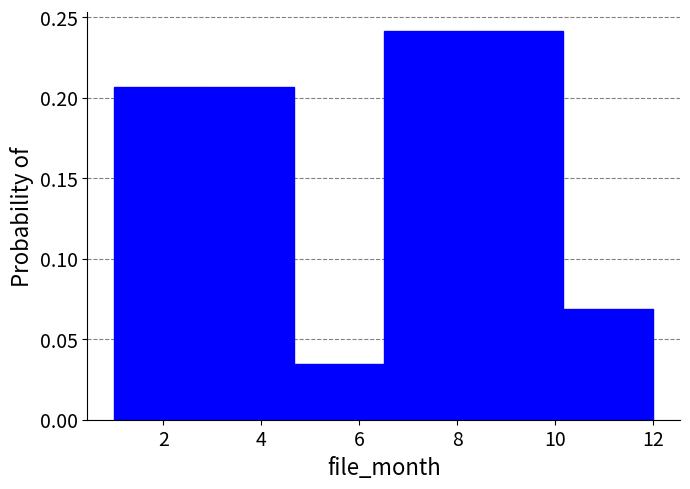

Reading left to right, list every bar in this chart as the range it spans on the x-axis followed by its height. Neither the bar edges nor the heights are printed on the chart, so give them approximately, as read against the axes.

1.0 to 2.8: 0.205
2.8 to 4.6: 0.205
4.6 to 6.6: 0.035
6.6 to 8.4: 0.240
8.4 to 10.2: 0.240
10.2 to 12.0: 0.070